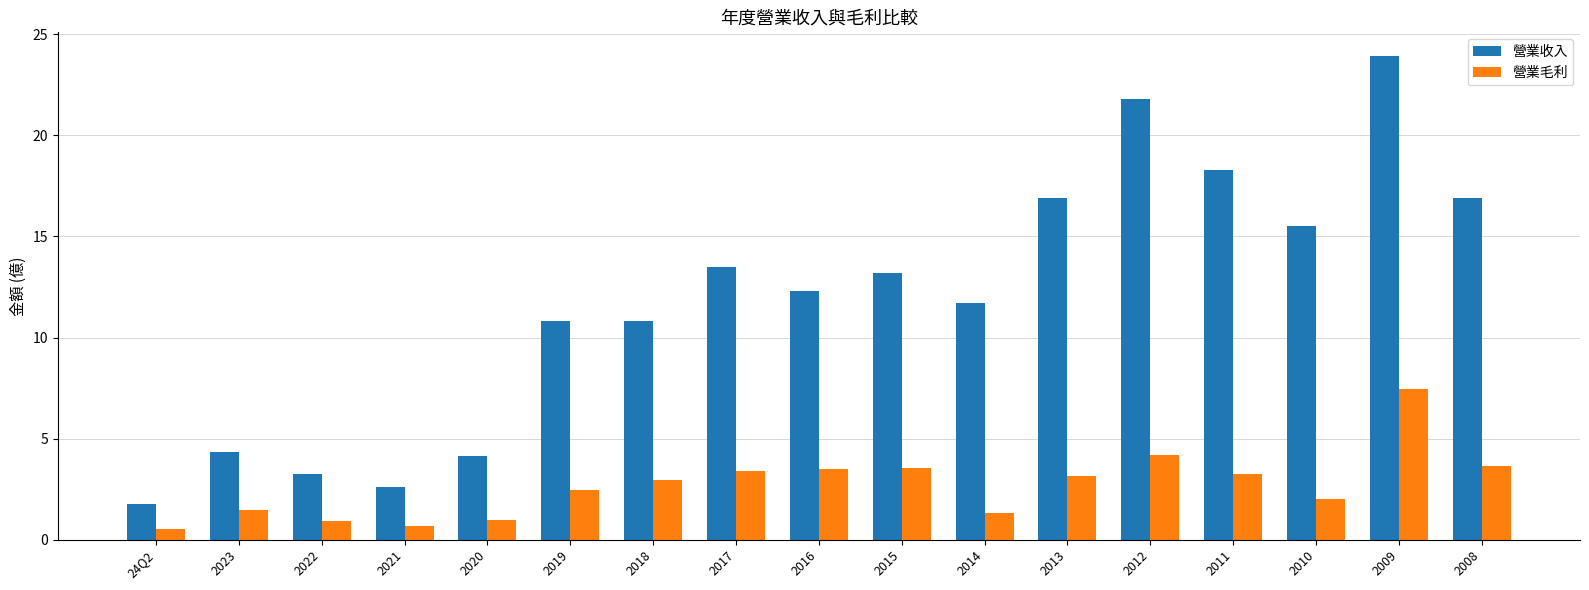

What position from the left is 24Q2?

1